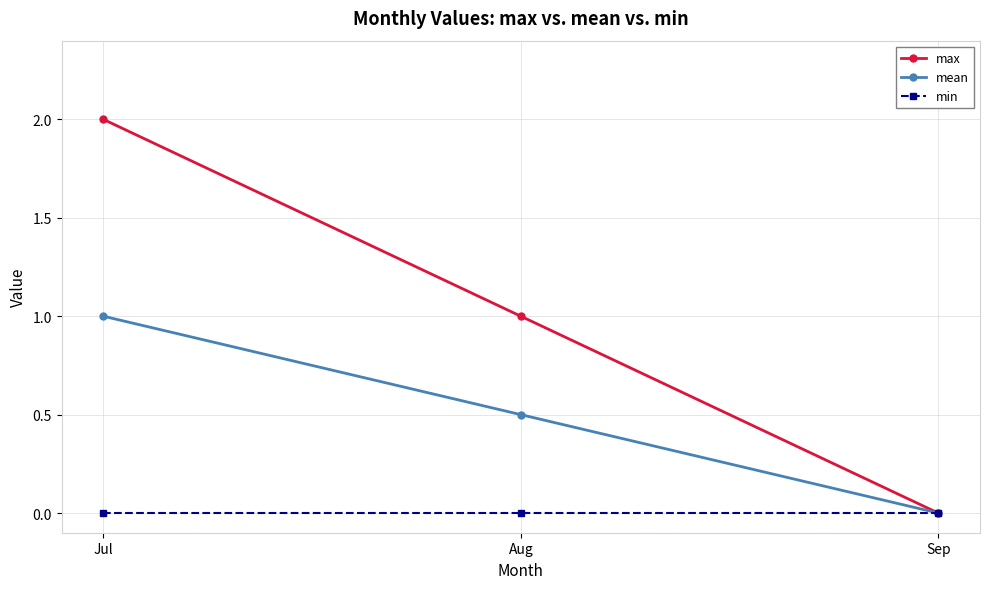

What is the sum of the max values at Aug and Sep?

1.0